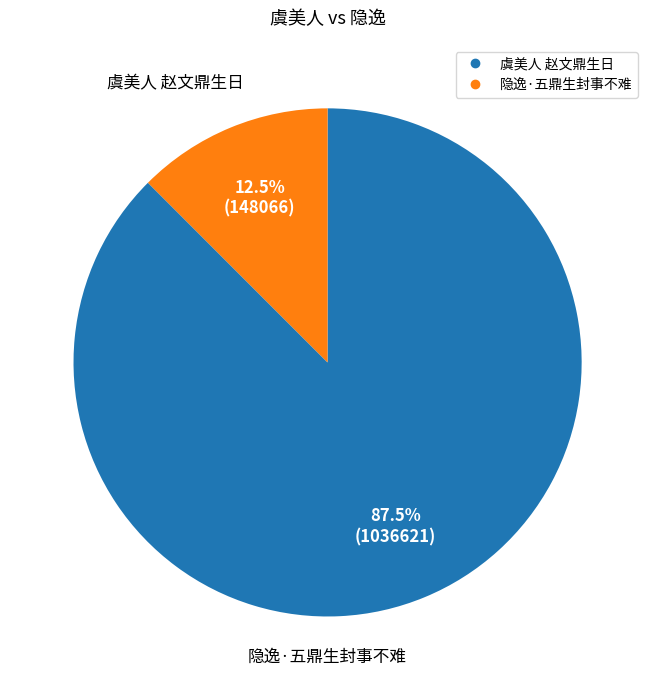

To the nearest percent, what is the average slice percentage?

50%